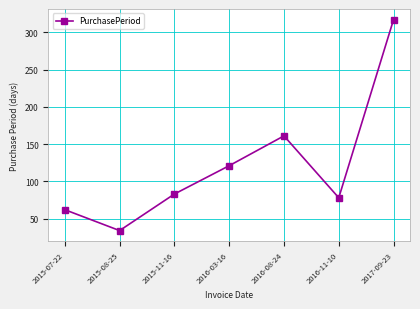

The chart shows a value of 83 at 2015-07-22. True or false?

False